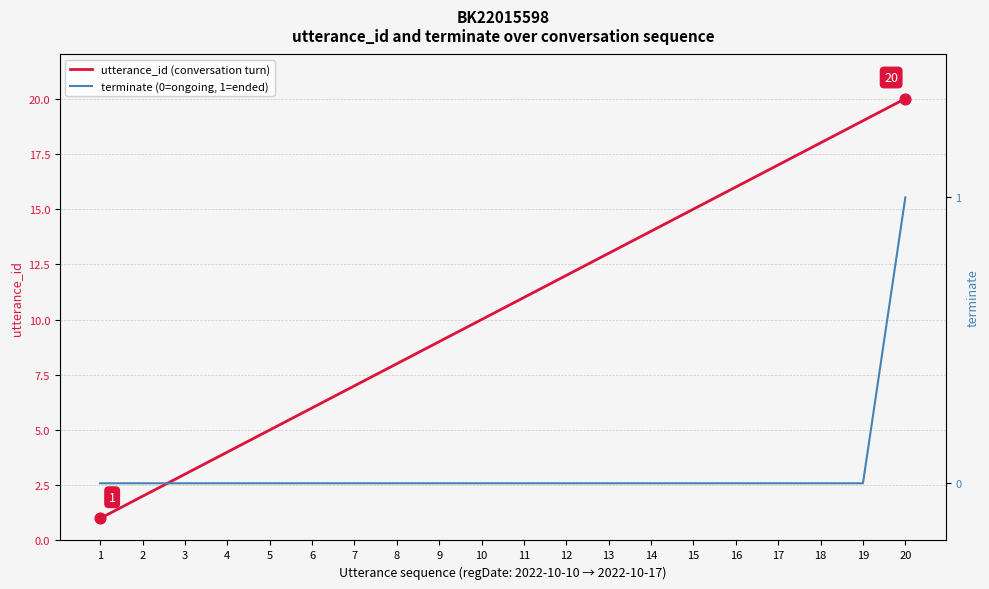

At which category is the sum across all series the highest?

20